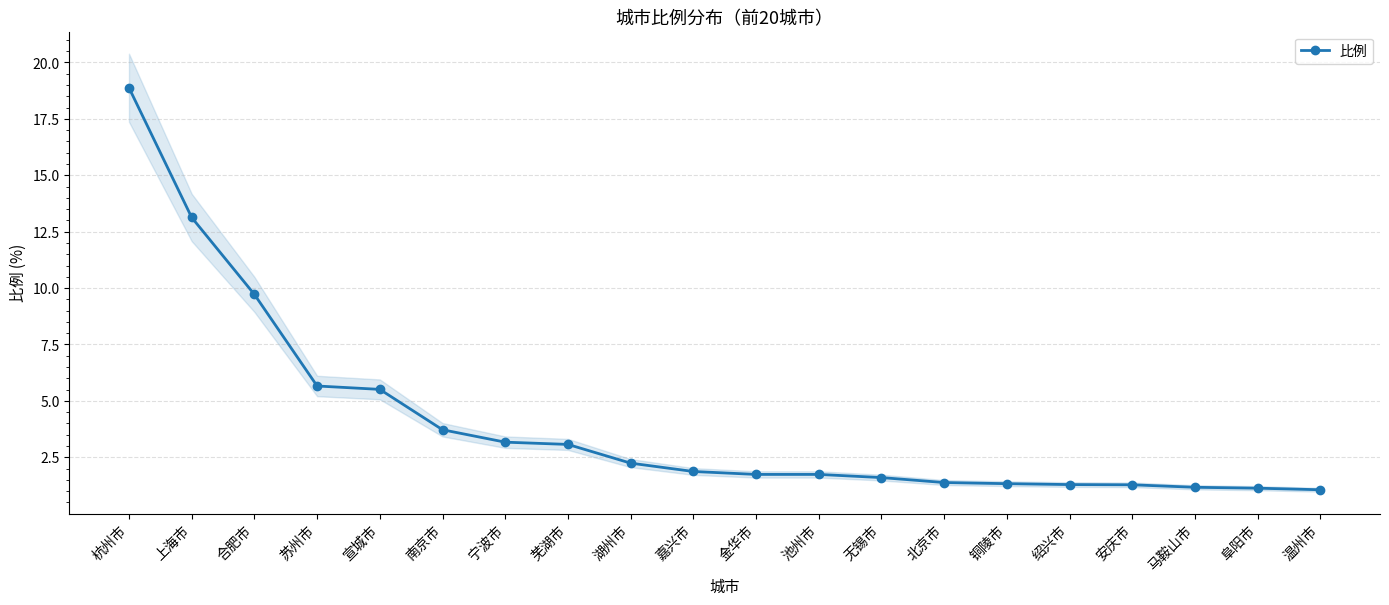

Where is the data nearest to the value 9?

合肥市